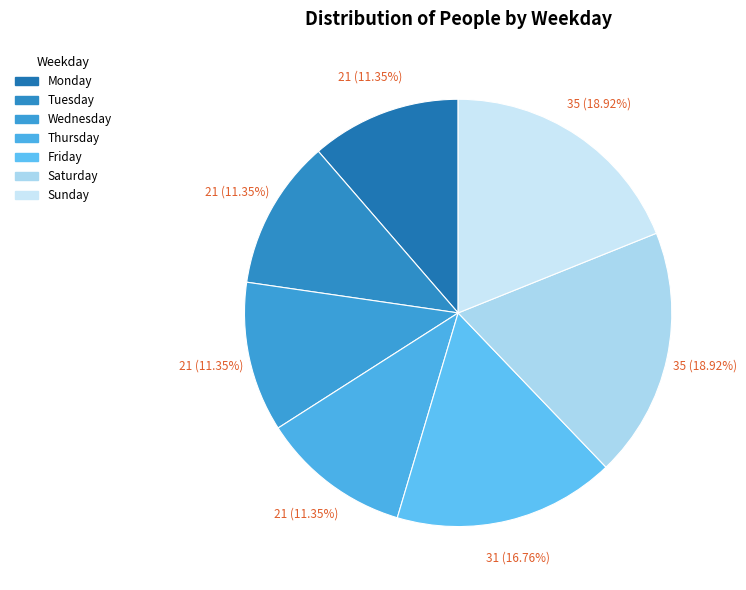

To the nearest percent, what is the combined percentage of Wednesday and Tuesday?

23%